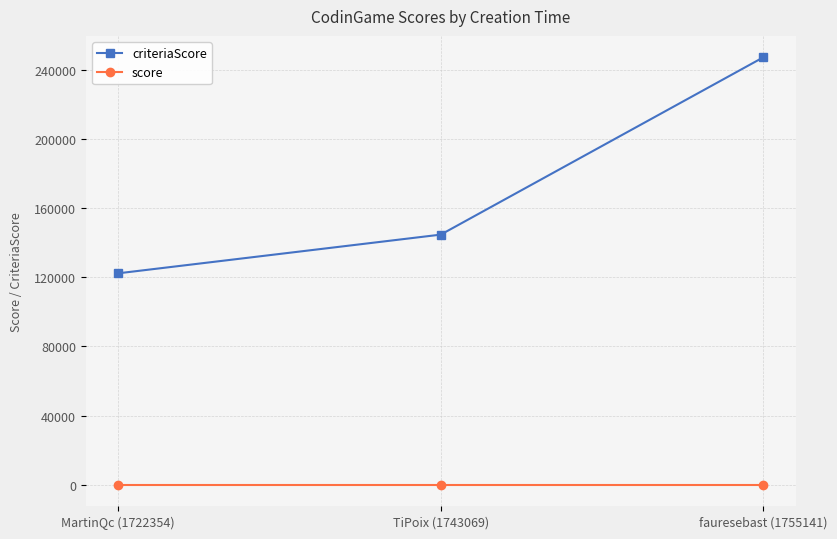

Reading right to left, extract all data points from this chart.

criteriaScore: fauresebast (1755141)=247224	TiPoix (1743069)=144674	MartinQc (1722354)=122293
score: fauresebast (1755141)=100	TiPoix (1743069)=100	MartinQc (1722354)=100